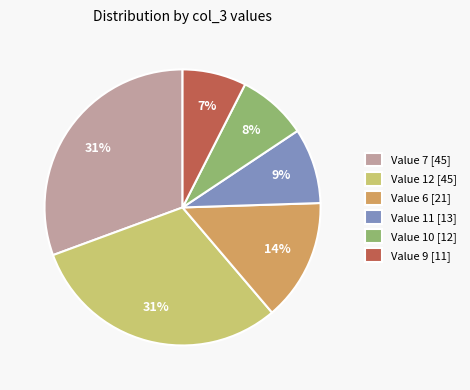

Count the number of slices in the pie.

6